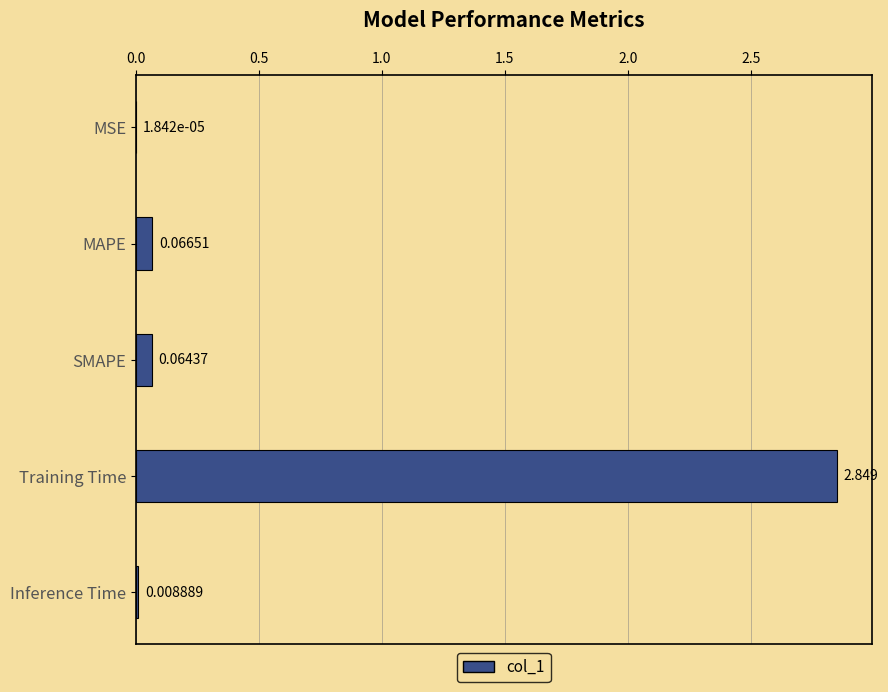

Which label corresponds to the largest value in the chart?

Training Time